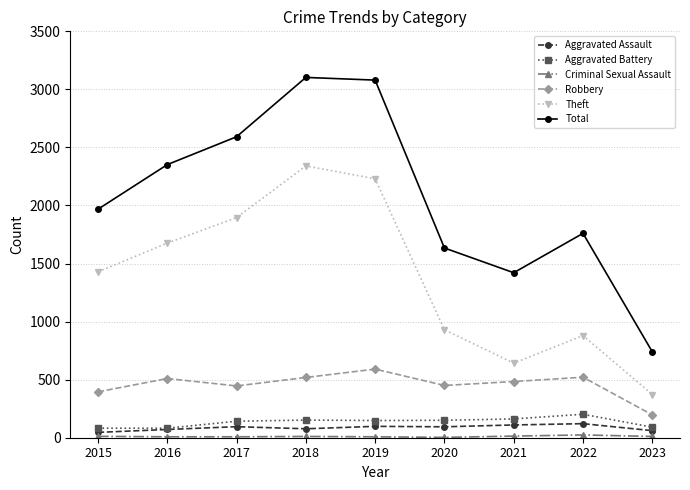

What is the lowest value of the Theft series?

372